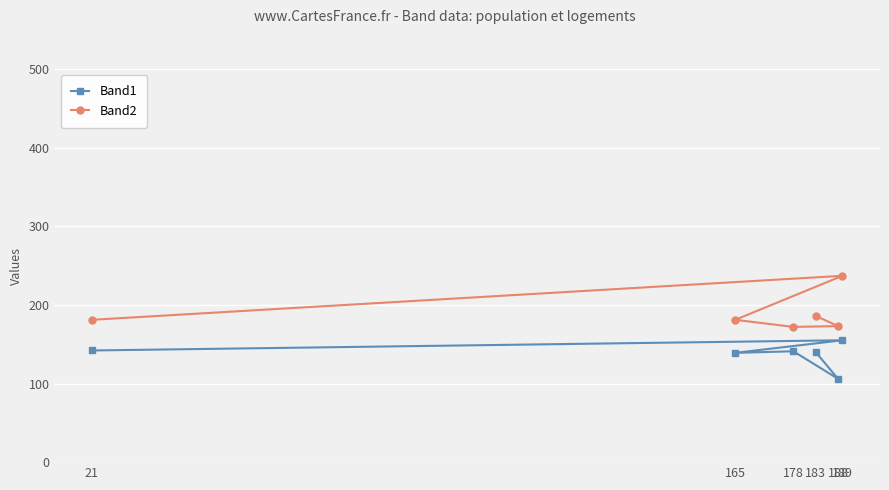

How many lines are shown in the chart?

2